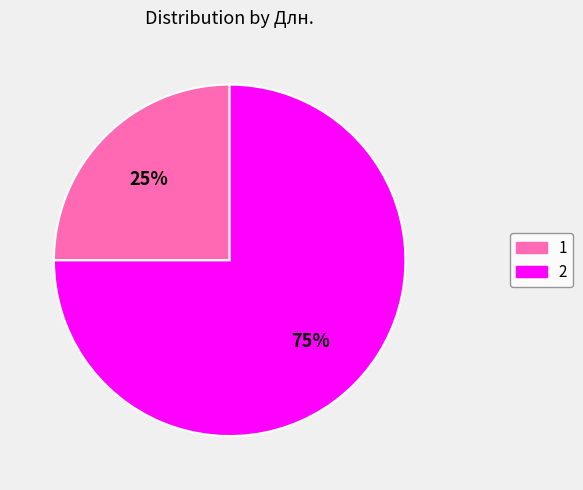

To the nearest percent, what percentage of the pie is 1?

25%